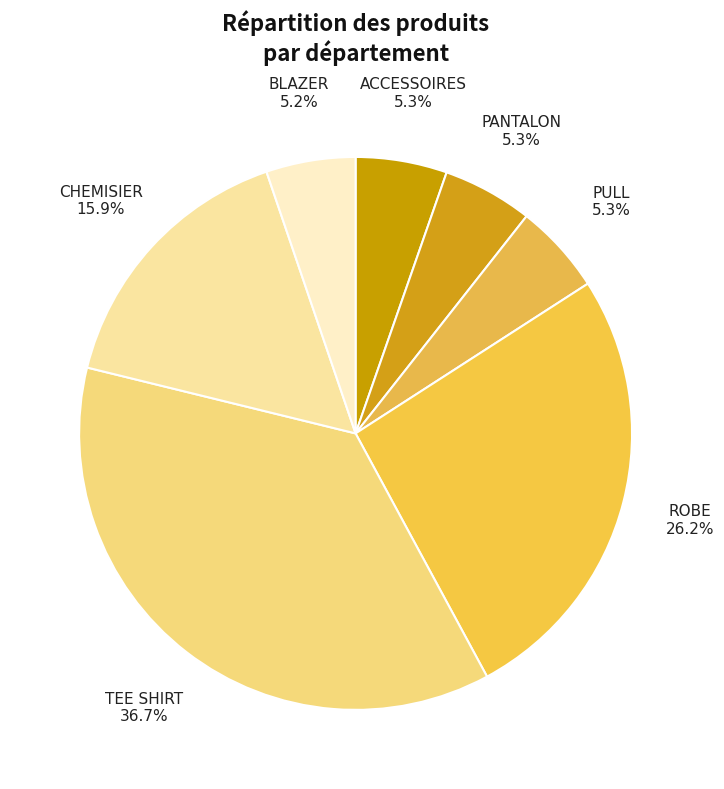

What is the largest slice in the pie chart?

TEE SHIRT